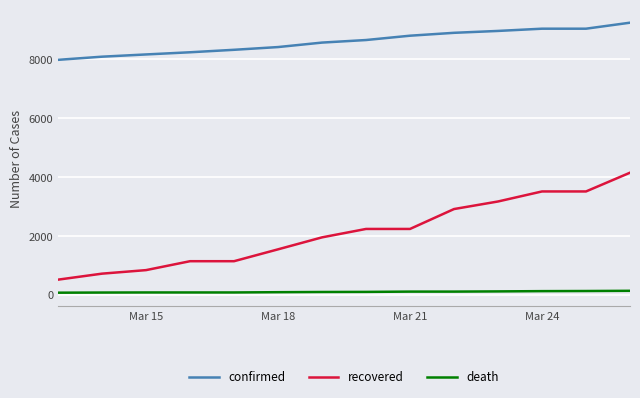

Which series has the widest spread of values?

recovered